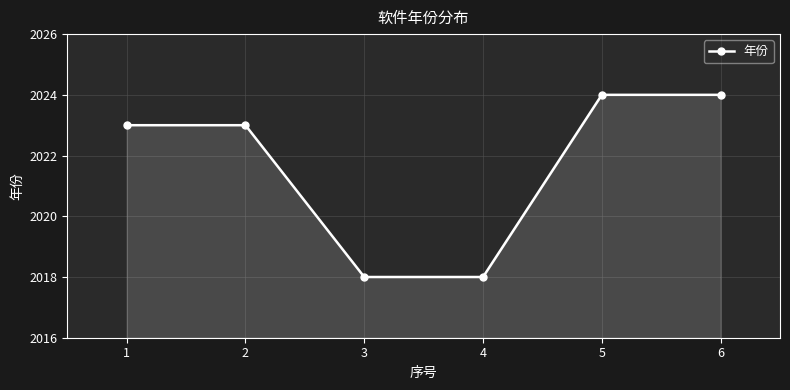

What is the difference between the maximum and minimum values?

6